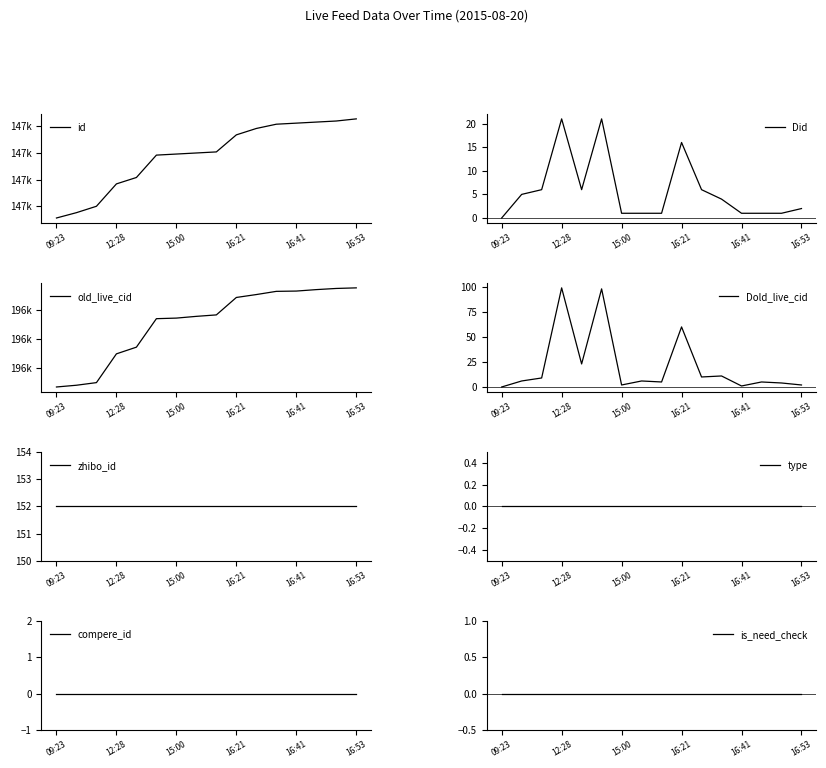

What is the highest value of the Did series?

21